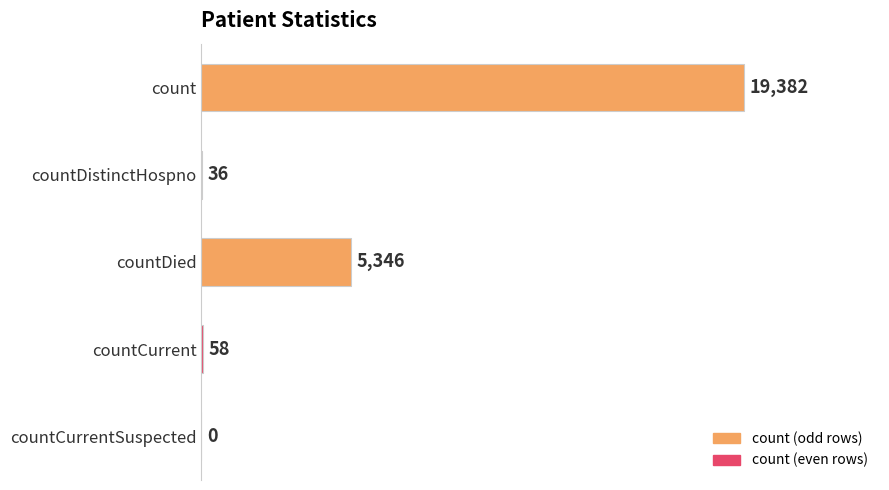

Reading top to bottom, extract all data points from this chart.

count=19382	countDistinctHospno=36	countDied=5346	countCurrent=58	countCurrentSuspected=0